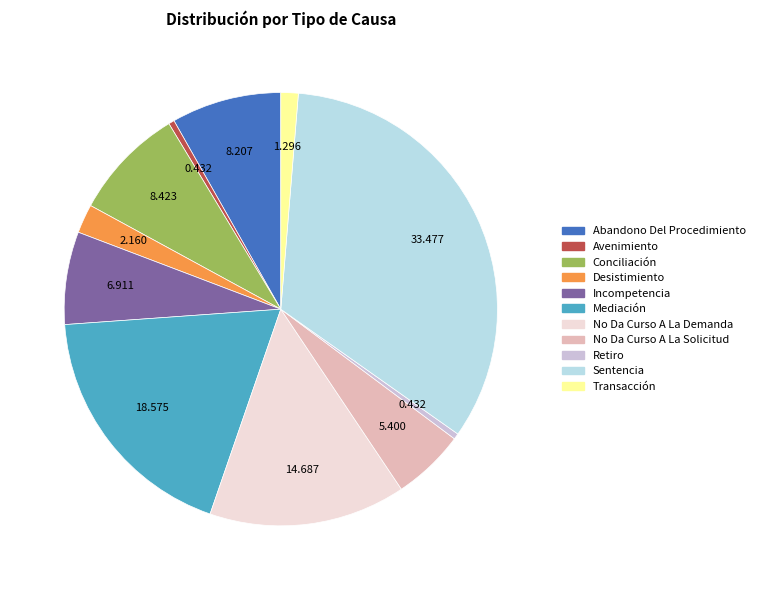

To the nearest percent, what is the difference between the No Da Curso A La Solicitud and Retiro slice percentages?

5%